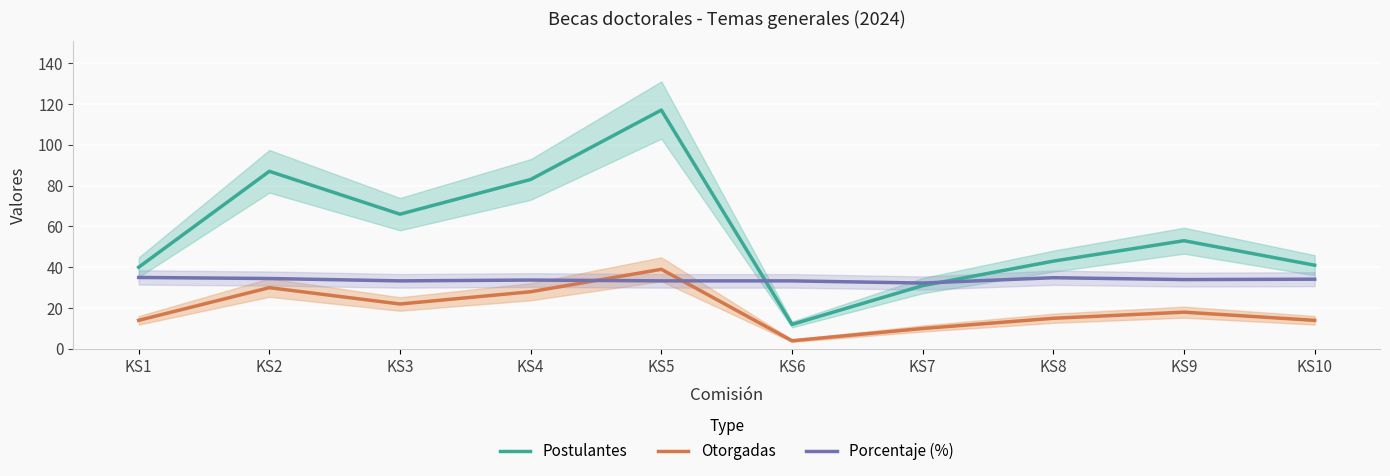

Which category has the highest value across all series?

KS5